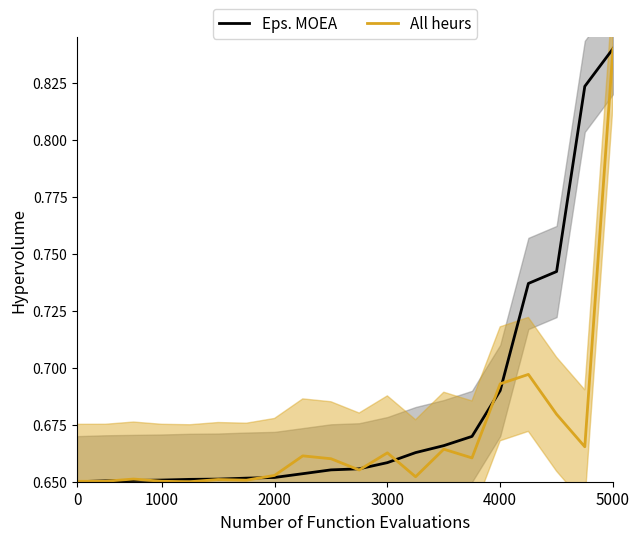

How many lines are shown in the chart?

2